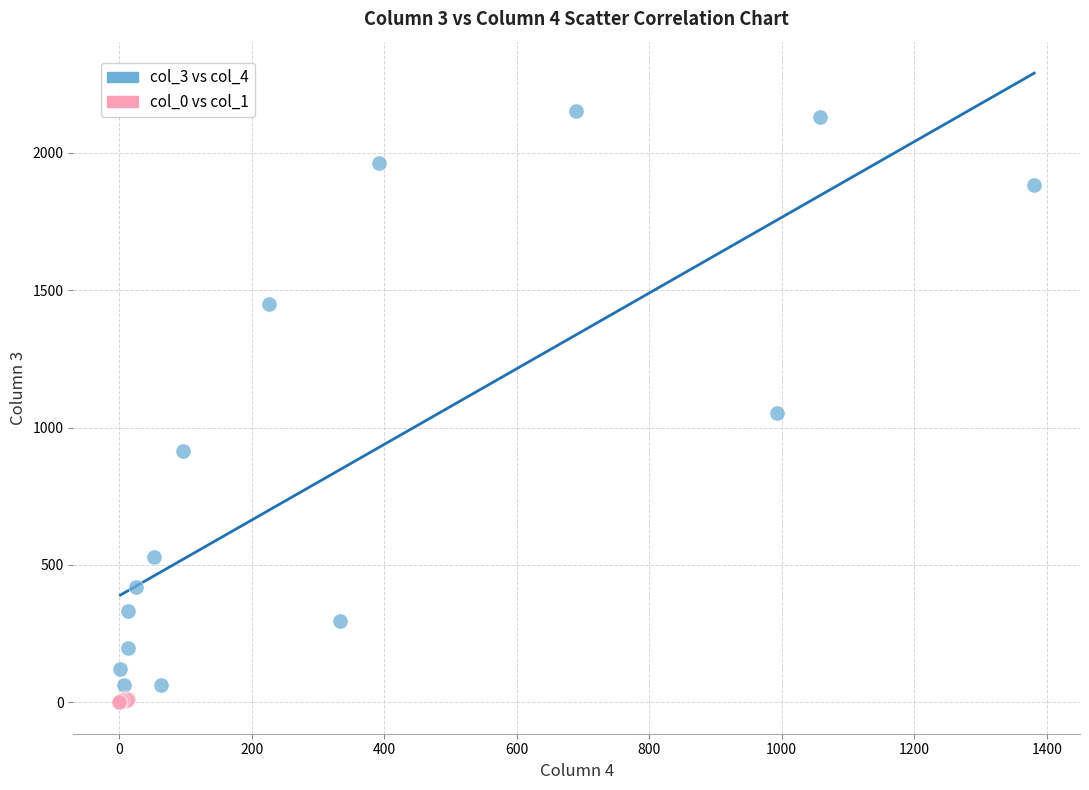

Which series has the largest Y range (max minus min)?

col_3 vs col_4